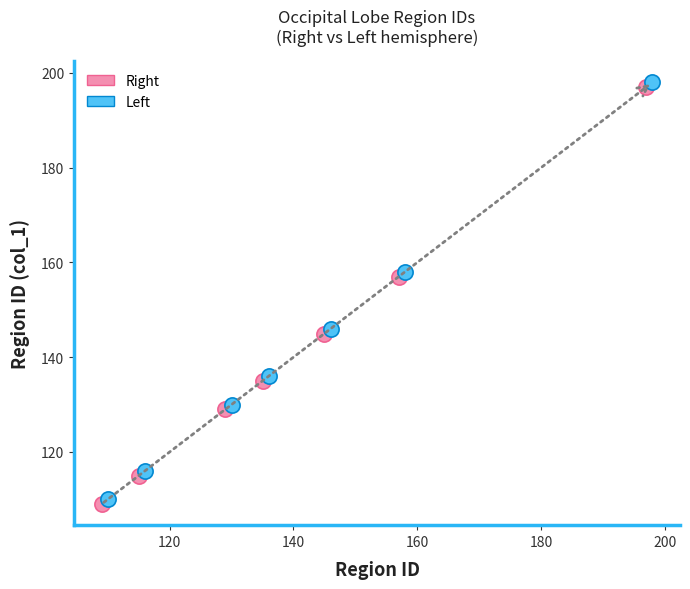

Which series contains the highest Y value?

Left